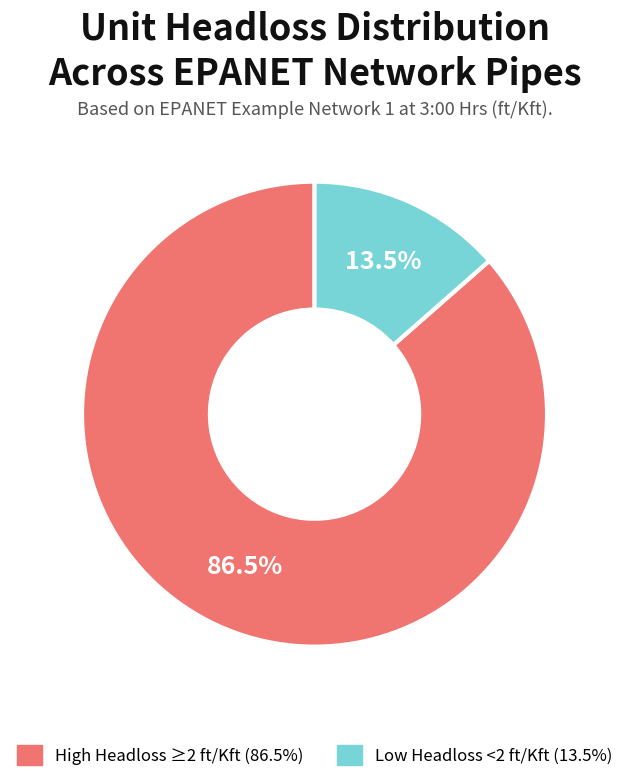

Is there any slice that represents more than half of the pie?

Yes